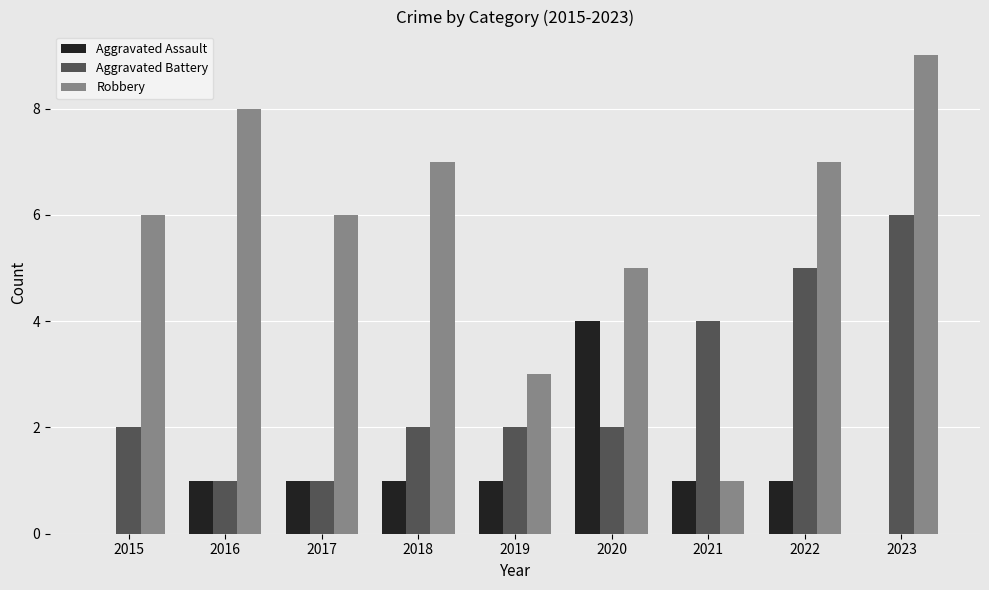

At which label does Aggravated Battery reach its peak?

2023